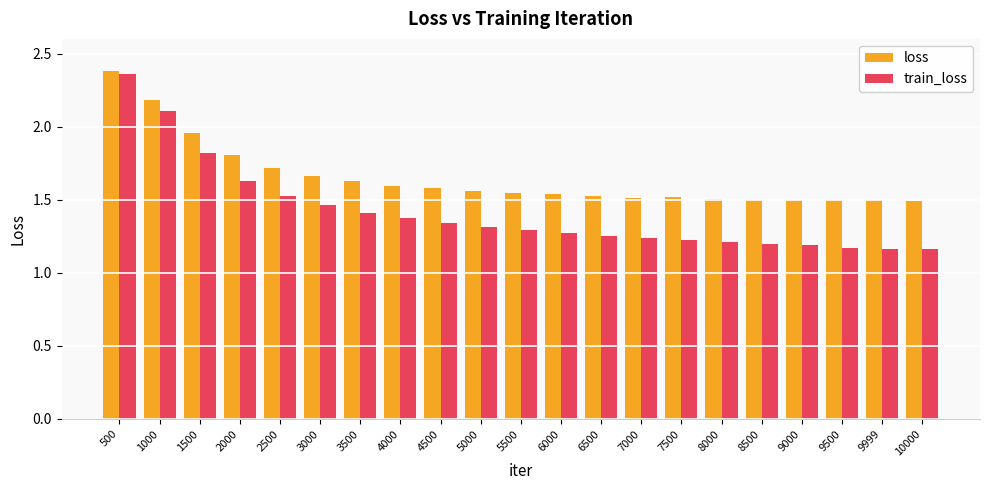

Rank the series by their average value, from highest to lowest.

loss, train_loss